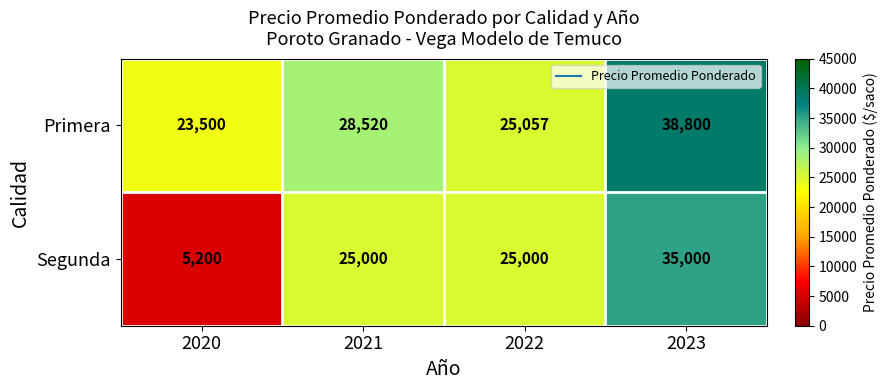

Rank the series at 2021 from lowest to highest value.

Segunda, Primera